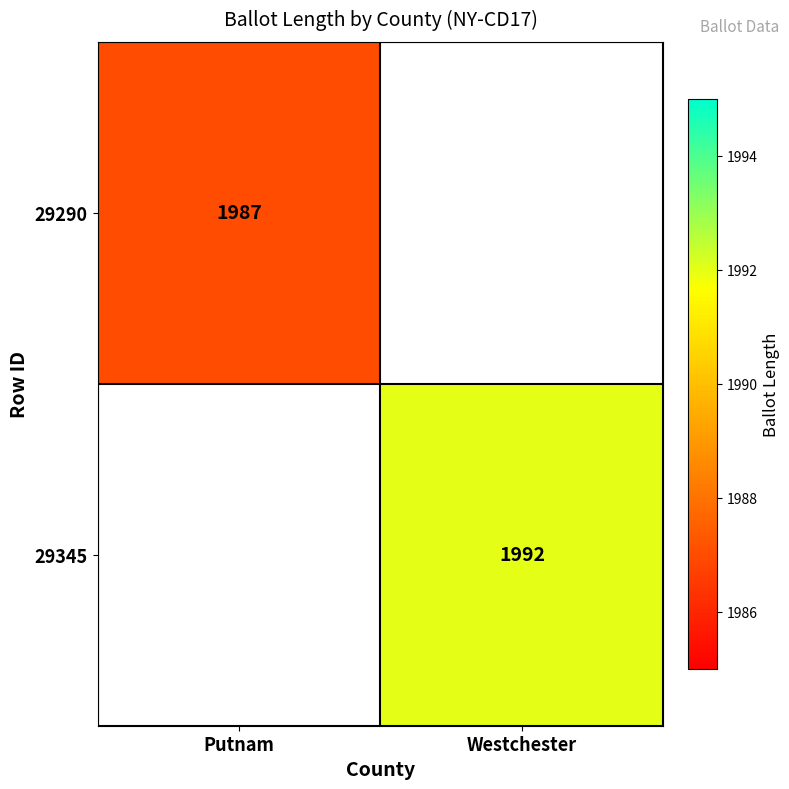

What is the greatest value displayed?

1992.0